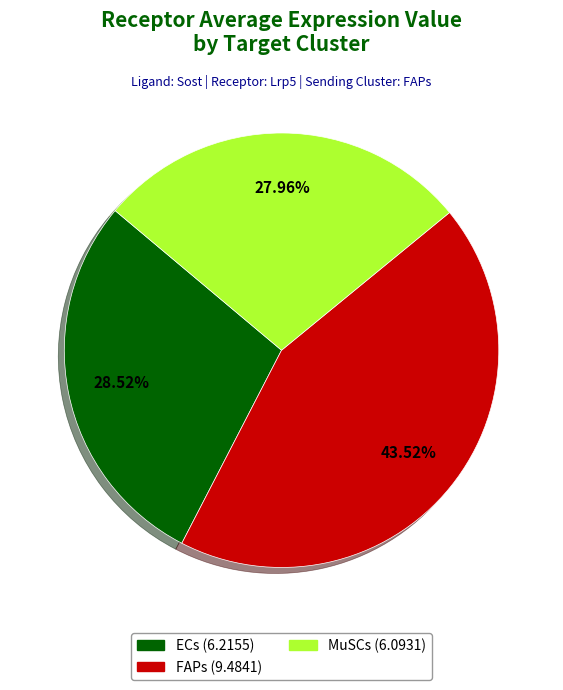

How many segments does this pie chart have?

3